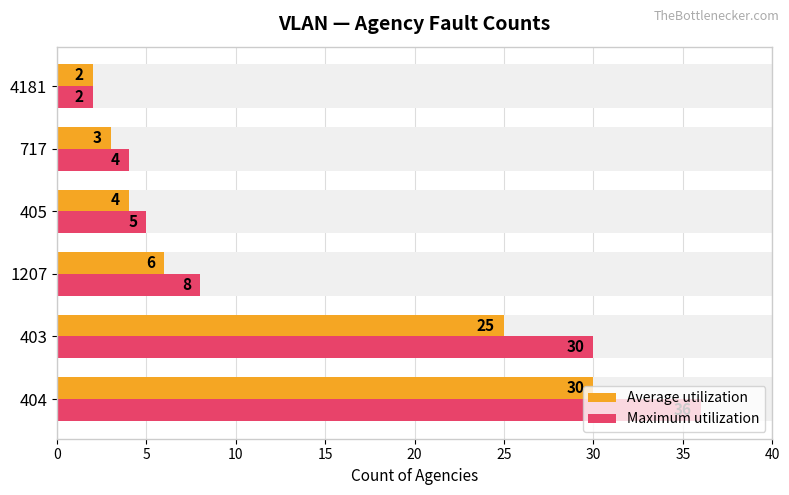

Rank the series by their average value, from highest to lowest.

Maximum utilization, Average utilization